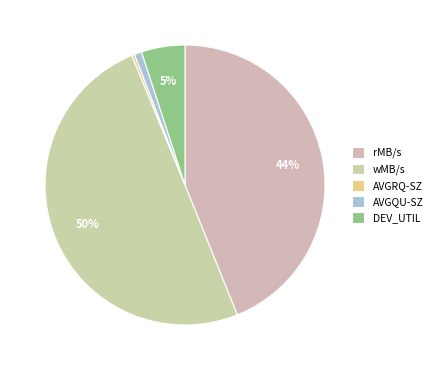

True or false: AVGRQ-SZ accounts for 0% of the total.

True